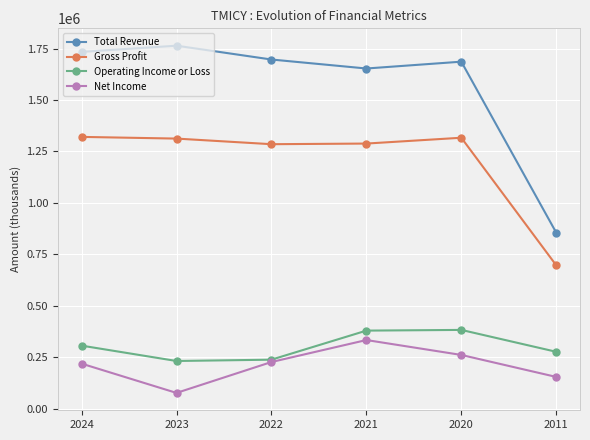

At 2024, list the series in order from largest to smallest.

Total Revenue, Gross Profit, Operating Income or Loss, Net Income